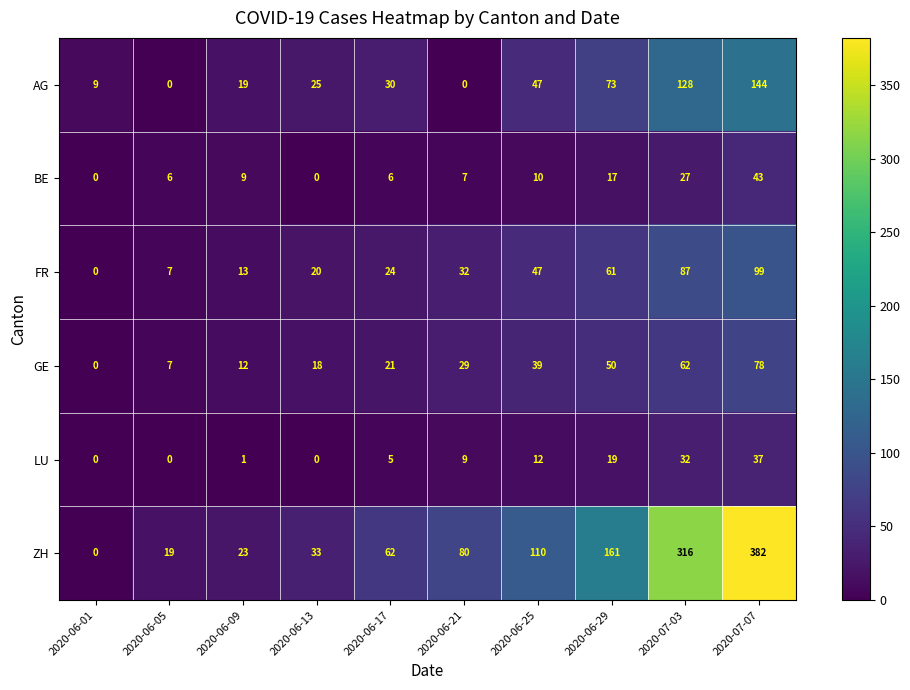

At which category is the sum across all series the highest?

2020-07-07